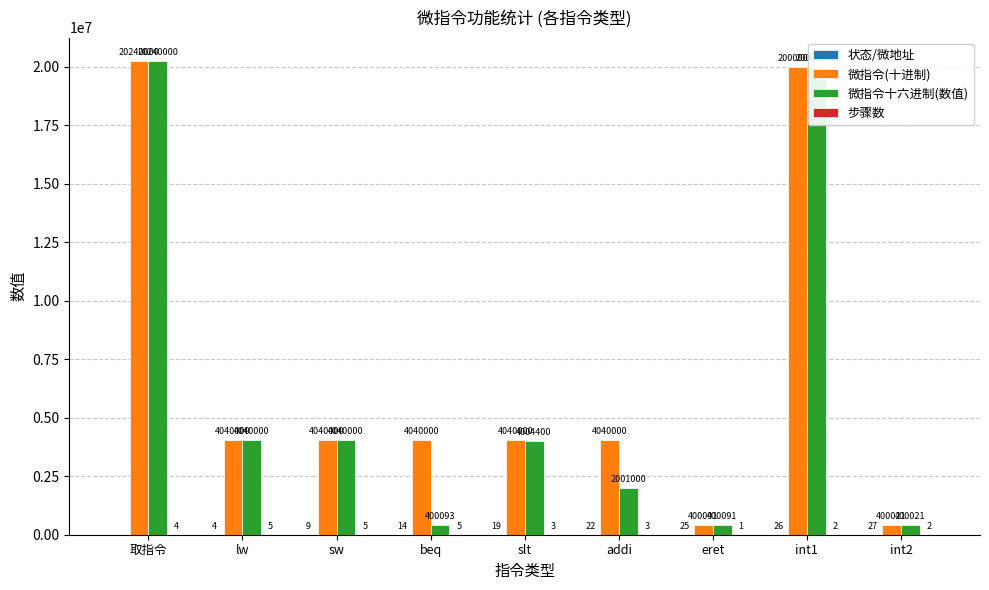

True or false: 微指令十六进制(数值) has a value of 10376114 at int1.

False